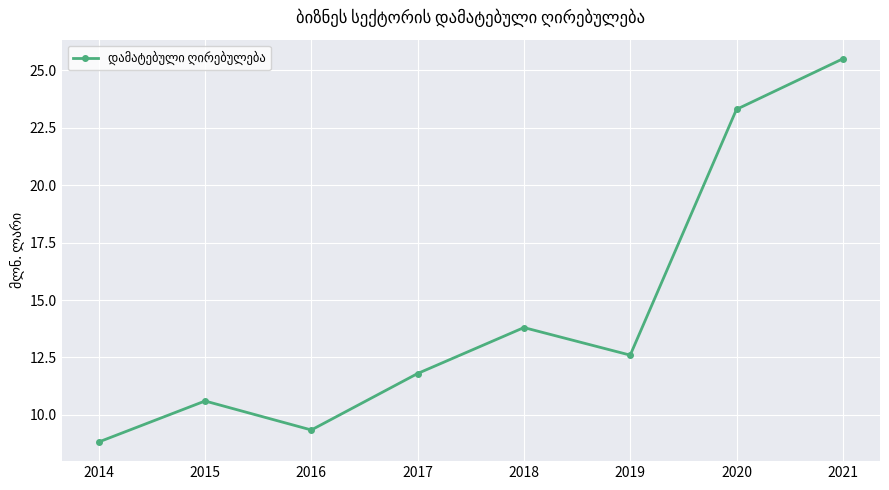

Count the number of data series in this chart.

1